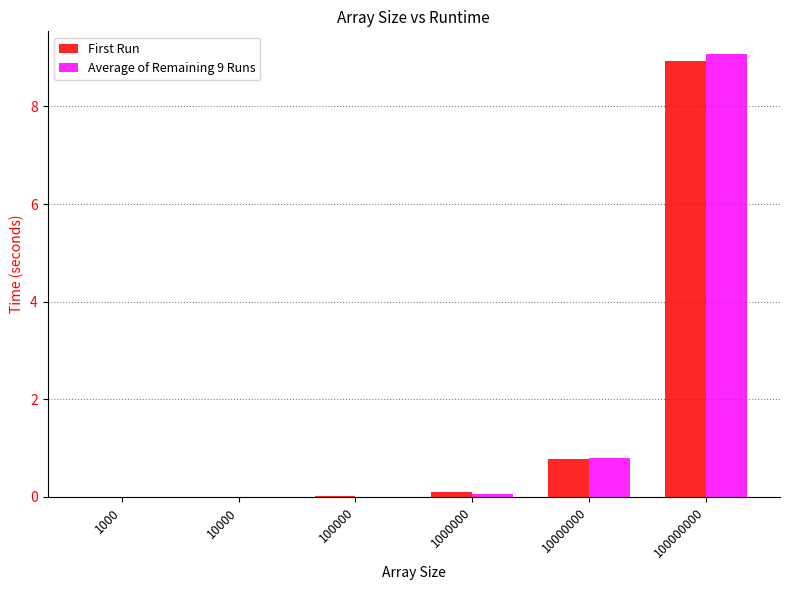

At which category is the sum across all series the highest?

100000000